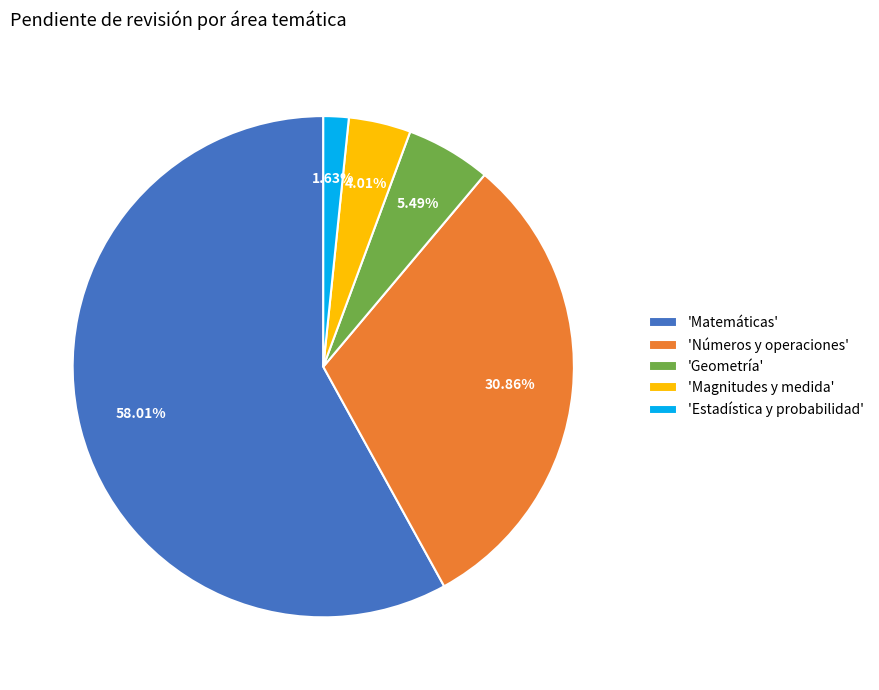

Does any single category account for the majority?

Yes